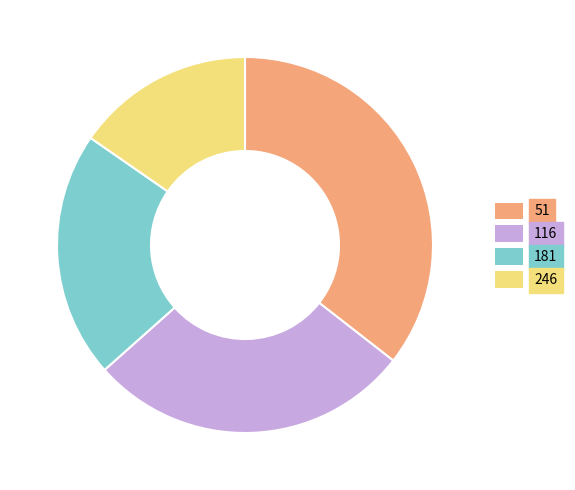

Combined, do 116 and 181 account for over 50%?

No